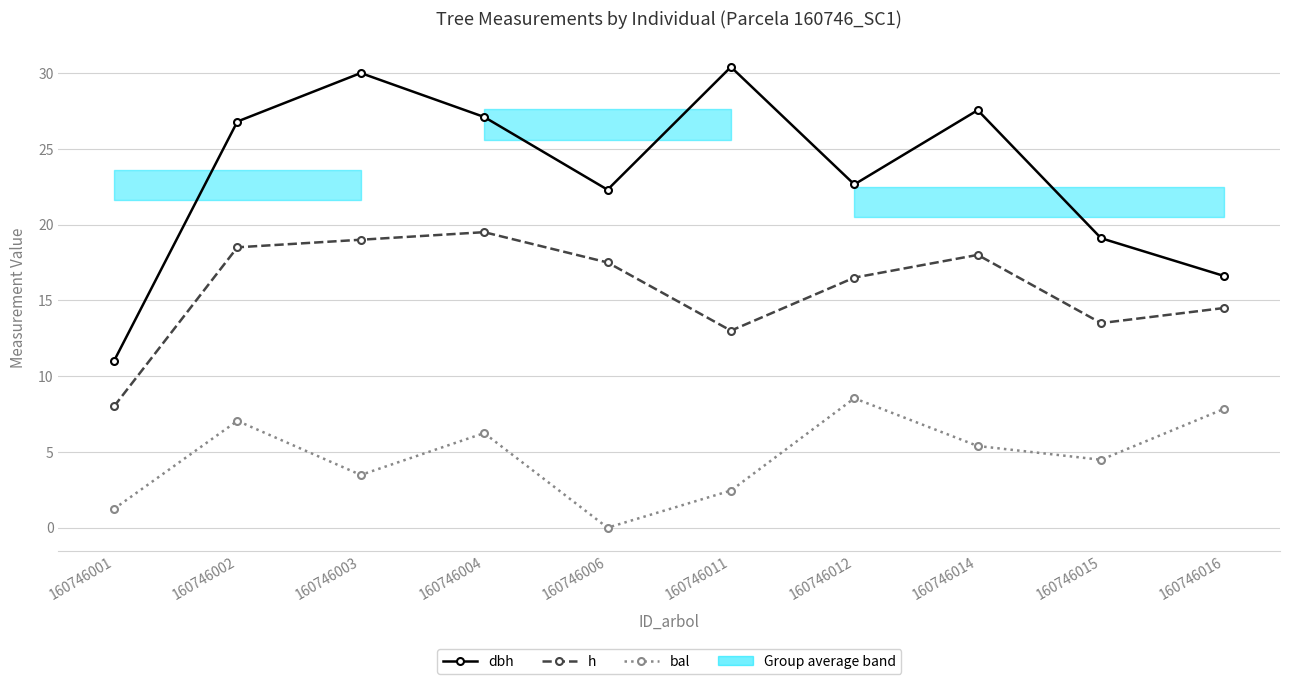

How many lines are shown in the chart?

3